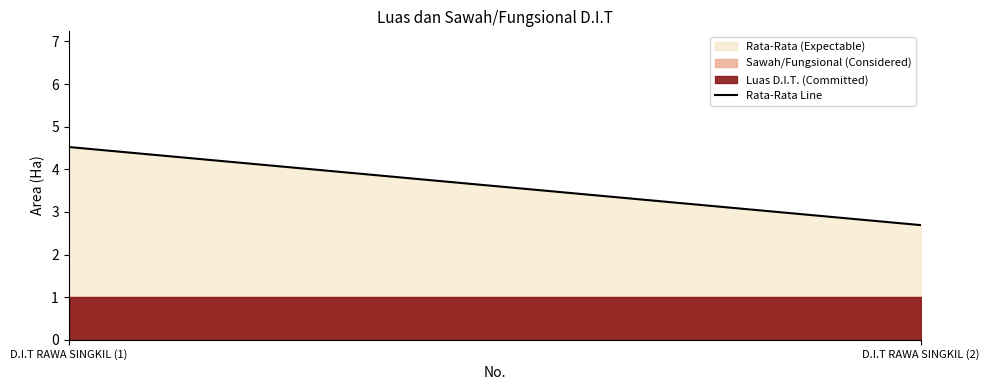

Approximately how many times larger is the value at D.I.T RAWA SINGKIL (2) compared to D.I.T RAWA SINGKIL (1)?

0.6